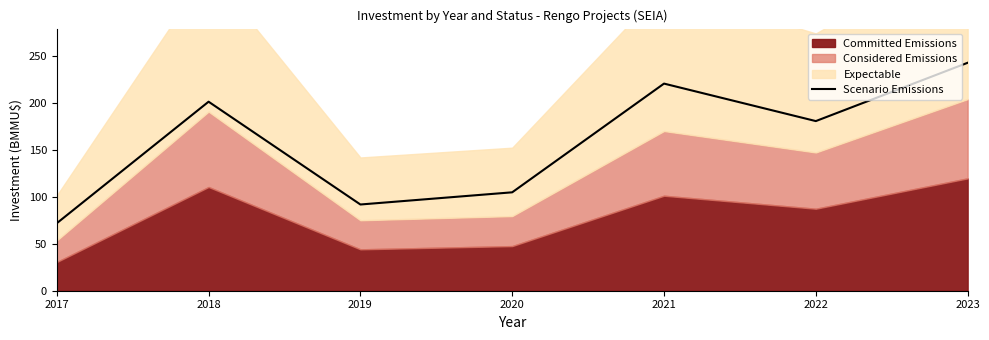

List the labels in order of value, smallest first.

2017, 2019, 2020, 2022, 2018, 2021, 2023